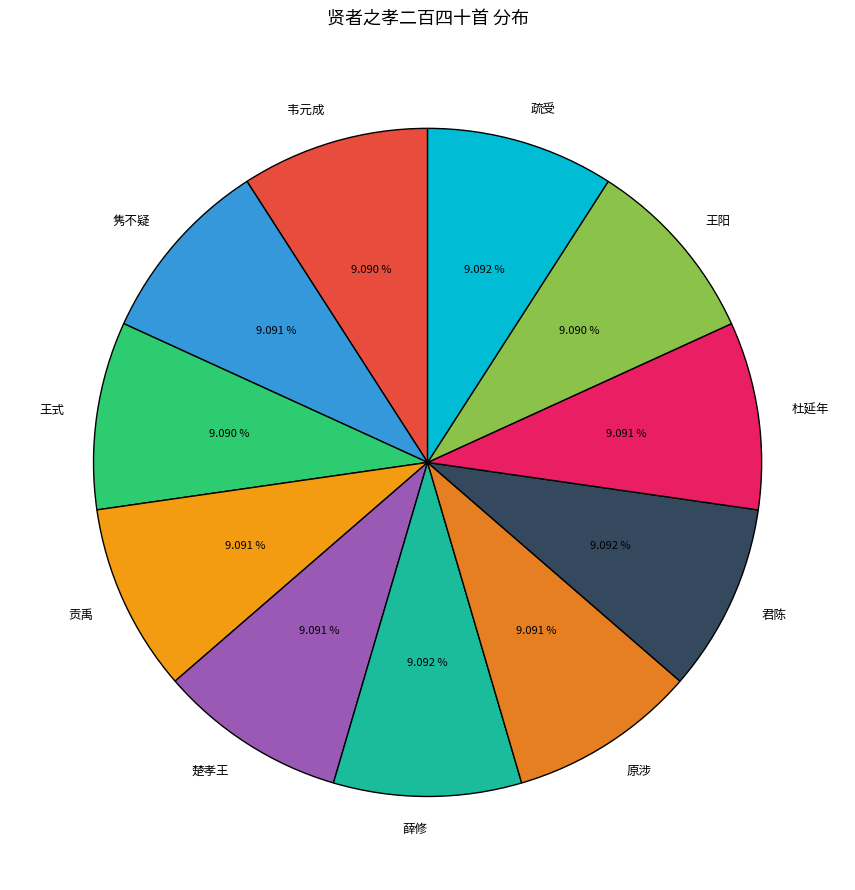

Which slice is the smallest?

贤者之孝二百四十首 其七十五 王式